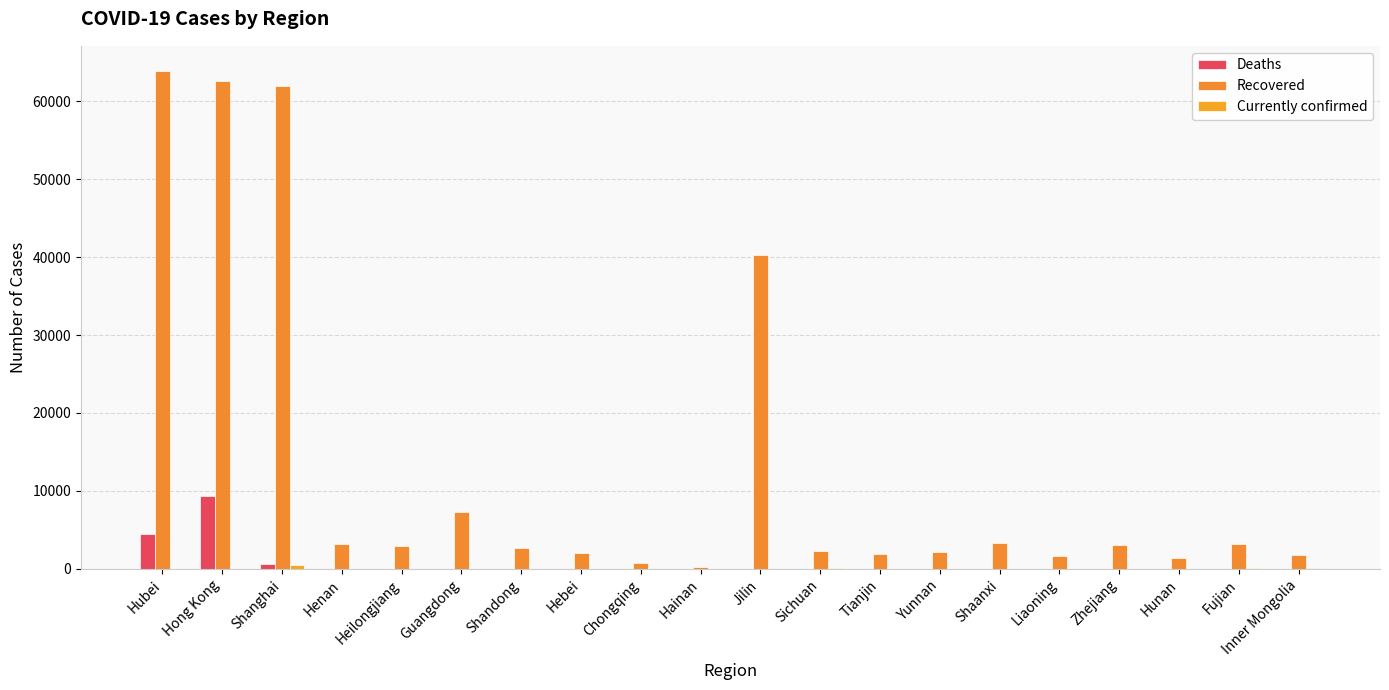

Reading left to right, extract all data points from this chart.

Deaths: 4512	9386	595	22	13	8	7	7	6	6	5	3	3	3	3	2	2	2	1	1
Recovered: 63886	62526	61973	3138	2970	7281	2727	1997	705	282	40287	2263	1947	2135	3280	1671	3124	1389	3239	1752
Currently confirmed: 1	1	484	23	1	30	2	1	2	0	1	86	28	17	0	15	14	0	62	61